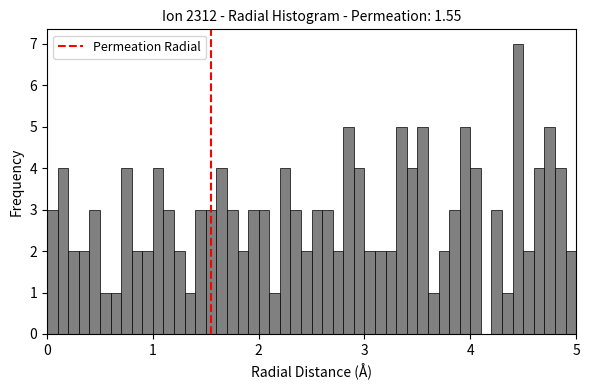

Around what value on the x-axis is the tallest bar? Give the approximate position of its centre, as read against the axis.

4.5